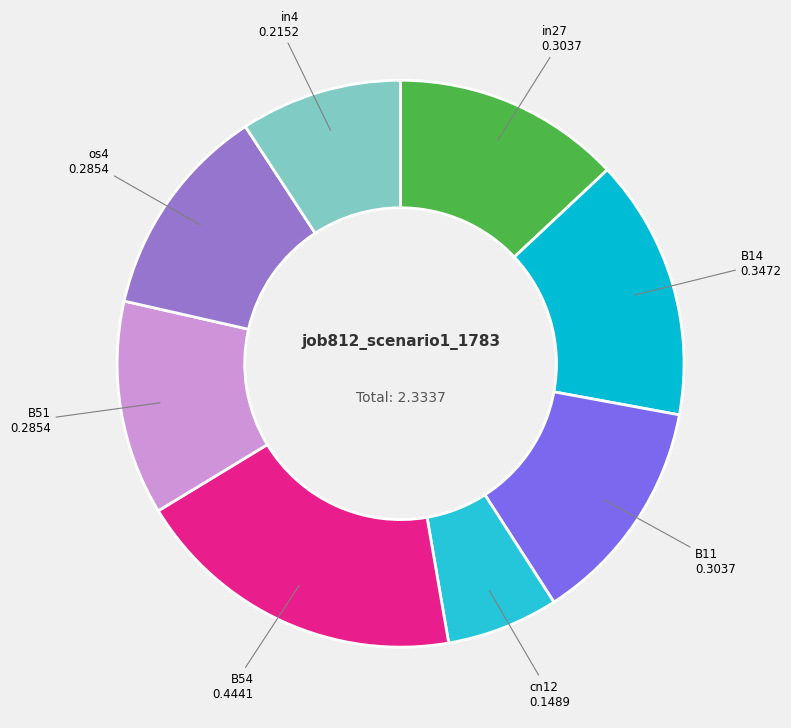

Is it true that B54 is 26% of the pie?

False